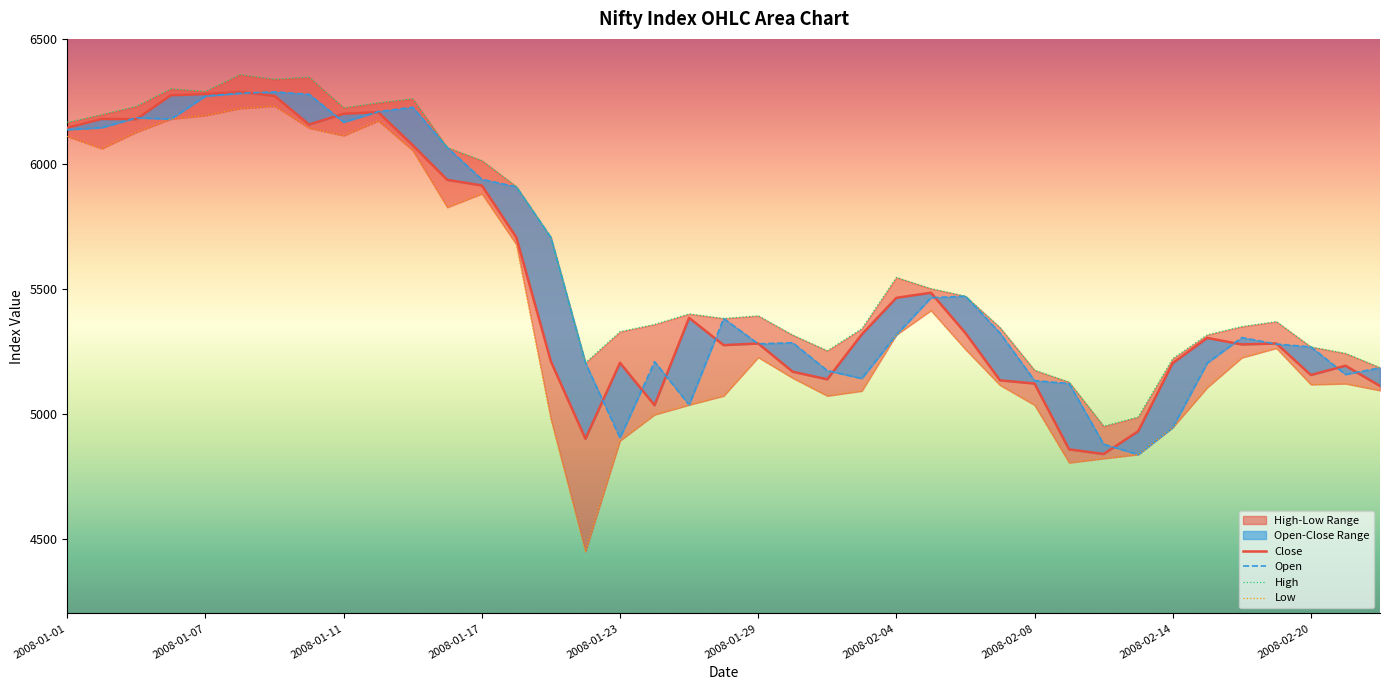

At how many categories does at least one series exceed 5860?

14